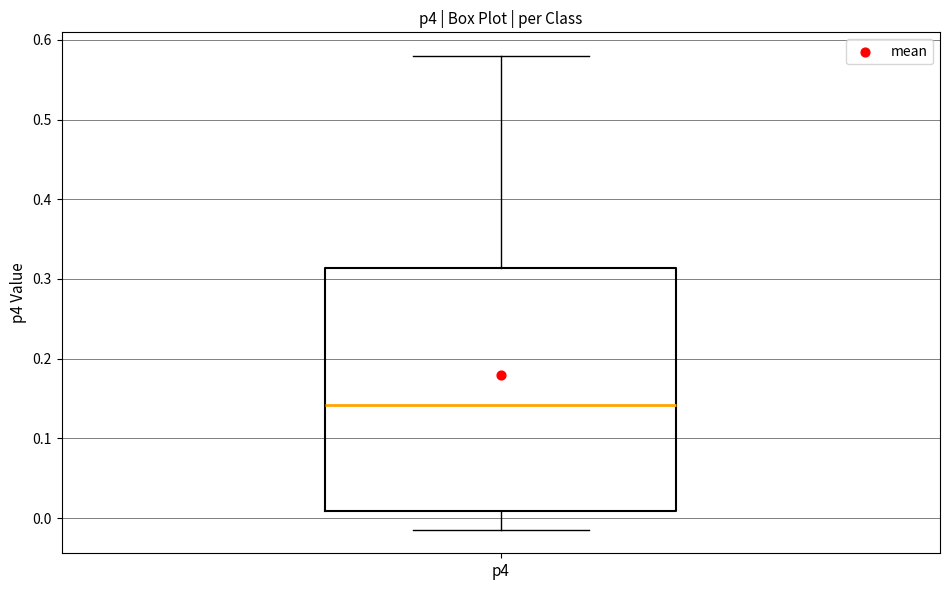

Where is the lower edge of the box for p4 on the y-axis? The values are not printed on the chart, so give them approximately, as read against the axis.

0.01